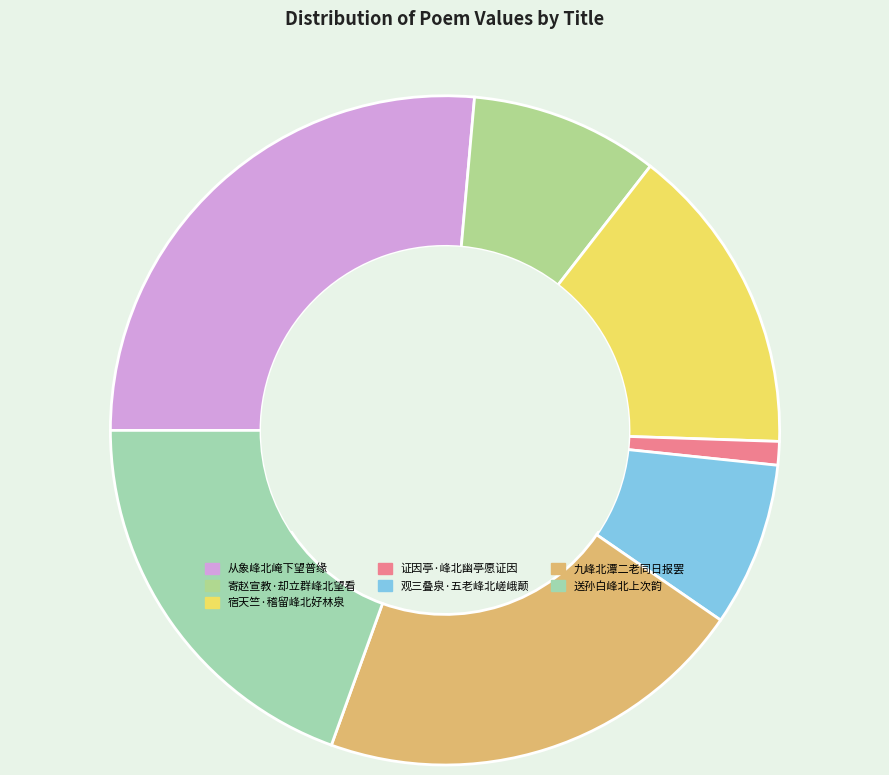

How much of the chart is everything except 九峰北潭二老同日报罢?

79.1%